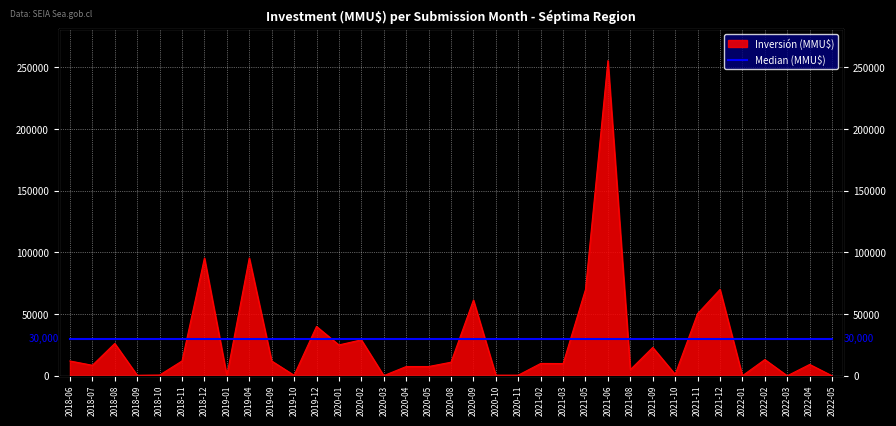

What is the sum of all values?

963350